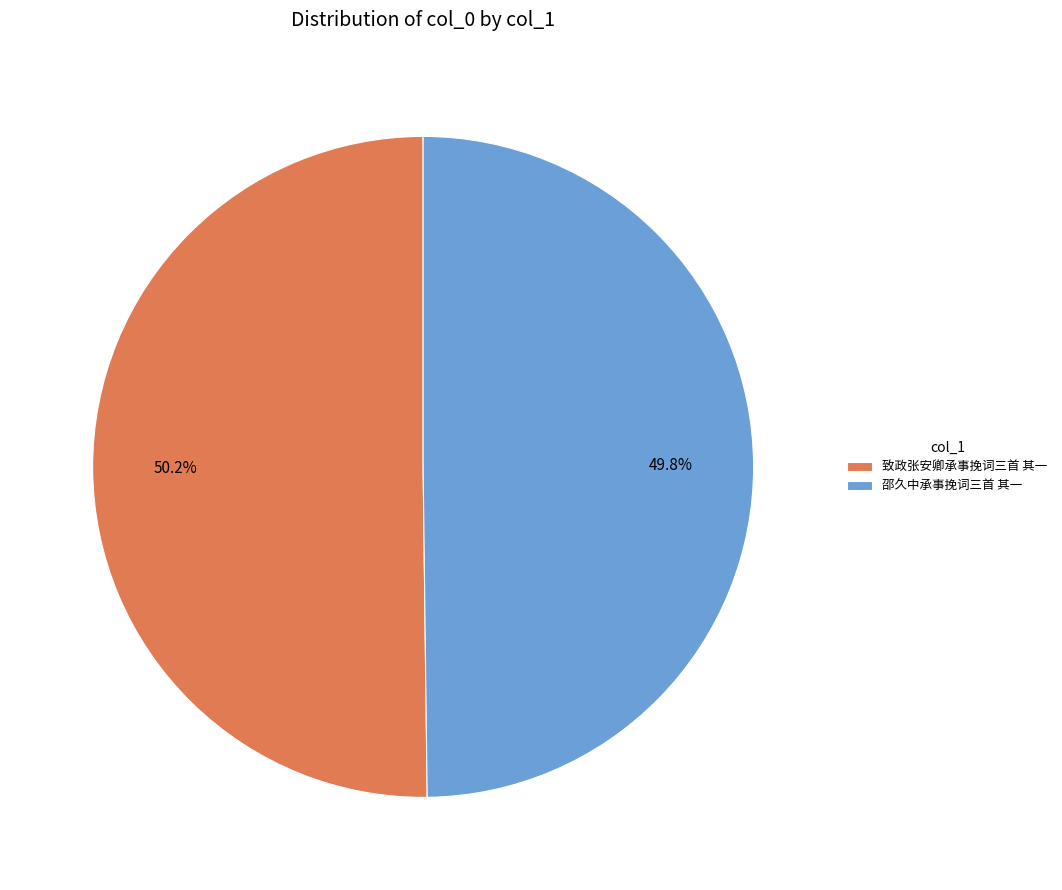

To the nearest percent, what is the combined percentage of 邵久中承事挽词三首 其一 and 致政张安卿承事挽词三首 其一?

100%